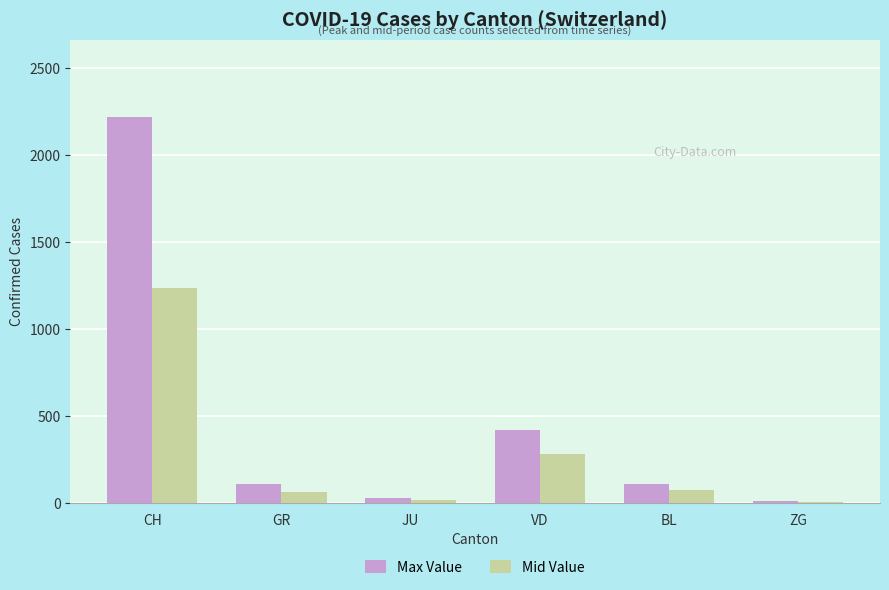

Which series has the largest total across all categories?

Max Value